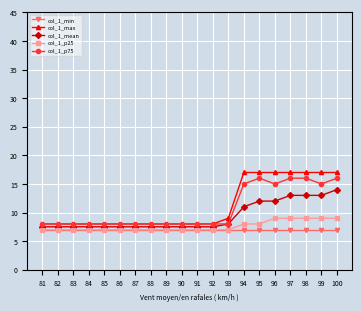

At how many categories does at least one series exceed 16?

7